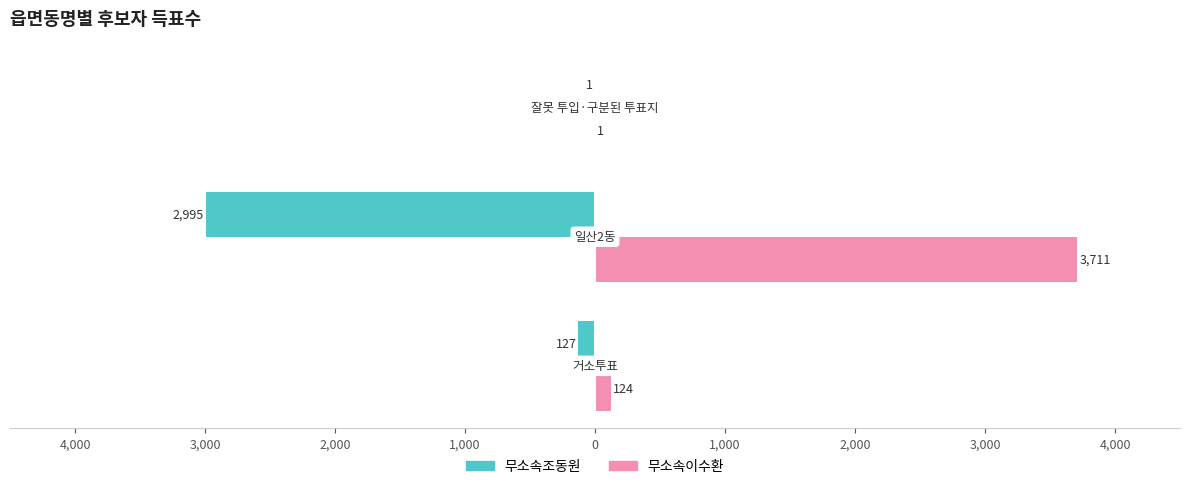

Reading left to right, extract all data points from this chart.

무소속조동원: 5,000=-127	4,000=-2995	3,000=-1
무소속이수환: 5,000=124	4,000=3711	3,000=1